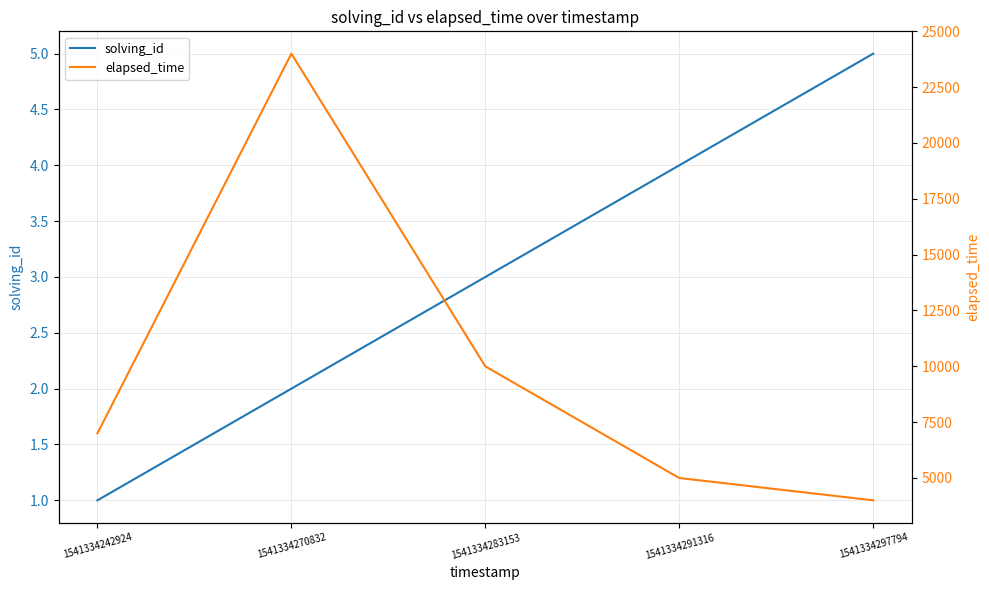

How many data points does each series have?

5